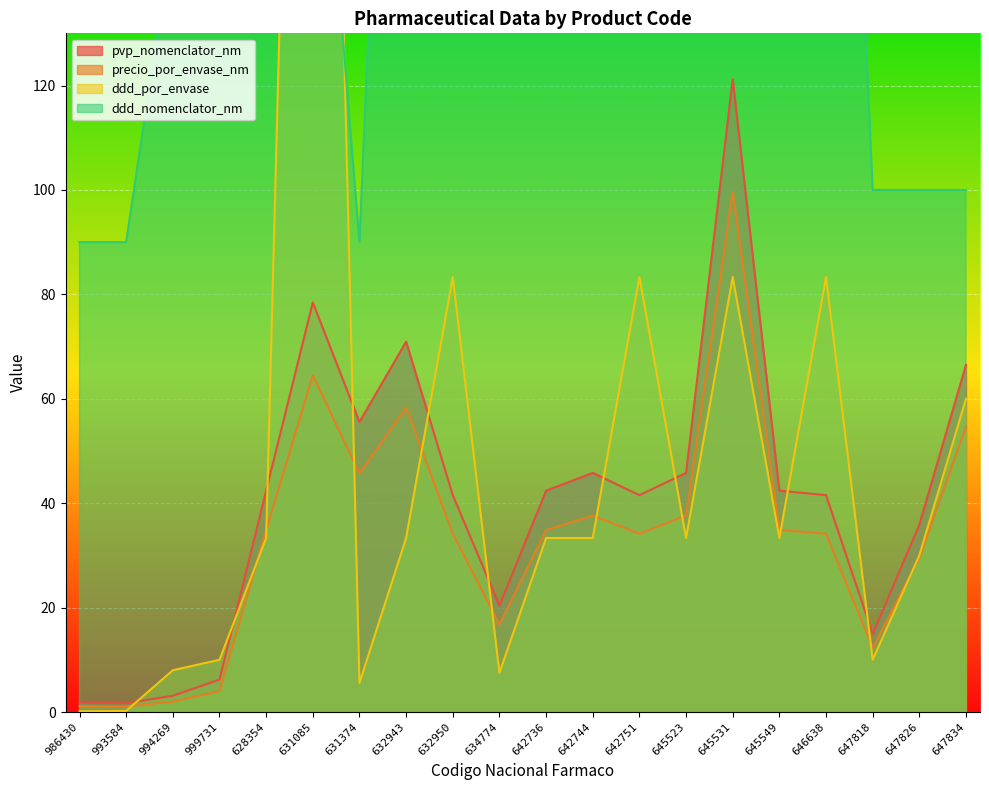

How many lines are shown in the chart?

4